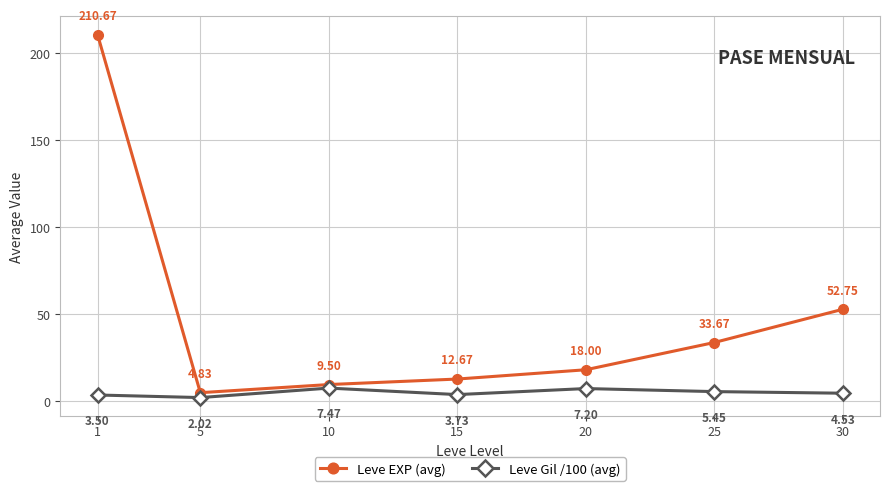

What is the difference between the second highest and minimum values in the Leve Gil /100 (avg) series?

5.2